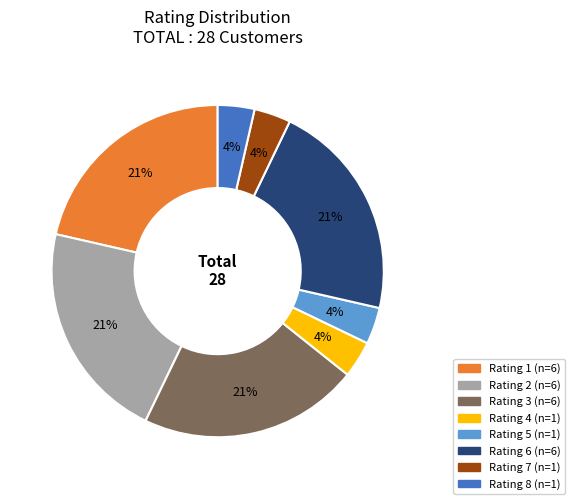

Is there a majority slice in this chart?

No